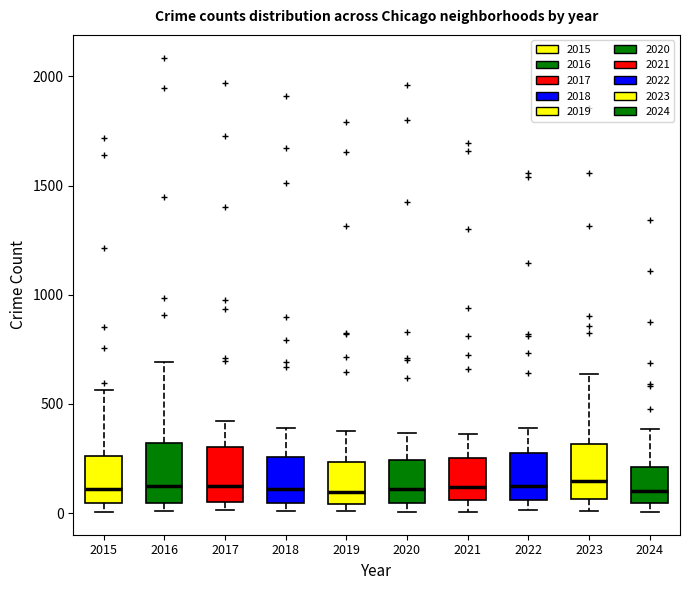

Reading left to right, read every box against the y-axis: the position of its median line, the range the box covers, and the ends of its whiskers. The values are not printed on the chart, so give them approximately, as read against the axis.

2015: median 100, box 50 to 250, whiskers 0 to 550
2016: median 150, box 50 to 300, whiskers 0 to 700
2017: median 100, box 50 to 300, whiskers 0 to 400
2018: median 100, box 50 to 250, whiskers 0 to 400
2019: median 100, box 50 to 250, whiskers 0 to 400
2020: median 100, box 50 to 250, whiskers 0 to 350
2021: median 100, box 50 to 250, whiskers 0 to 350
2022: median 100, box 50 to 250, whiskers 0 to 400
2023: median 150, box 50 to 300, whiskers 0 to 650
2024: median 100, box 50 to 200, whiskers 0 to 400